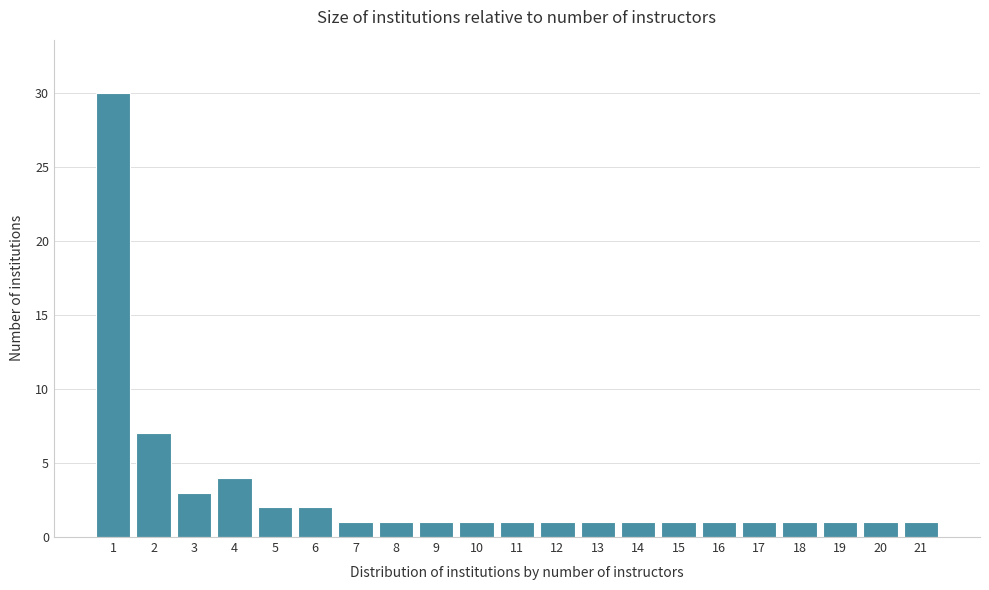

Reading left to right, list all the values displayed in this chart.

30	7	3	4	2	2	1	1	1	1	1	1	1	1	1	1	1	1	1	1	1